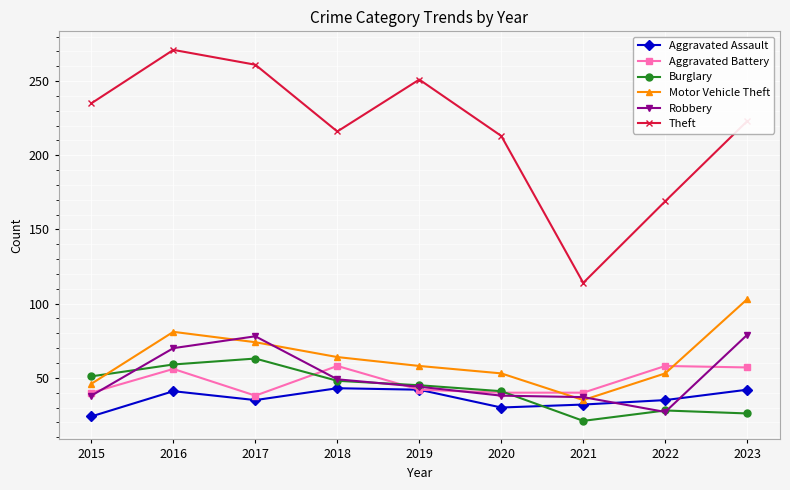

What value does the Aggravated Battery series have at 2017, to the nearest 5?

40